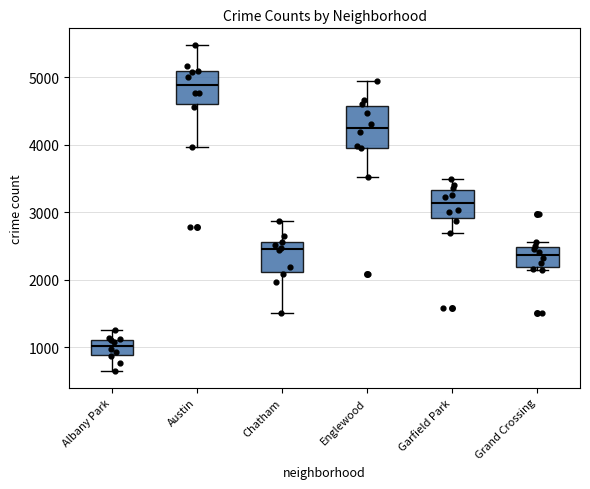

Which box is the tallest, from its lower edge to its upper edge?

Englewood